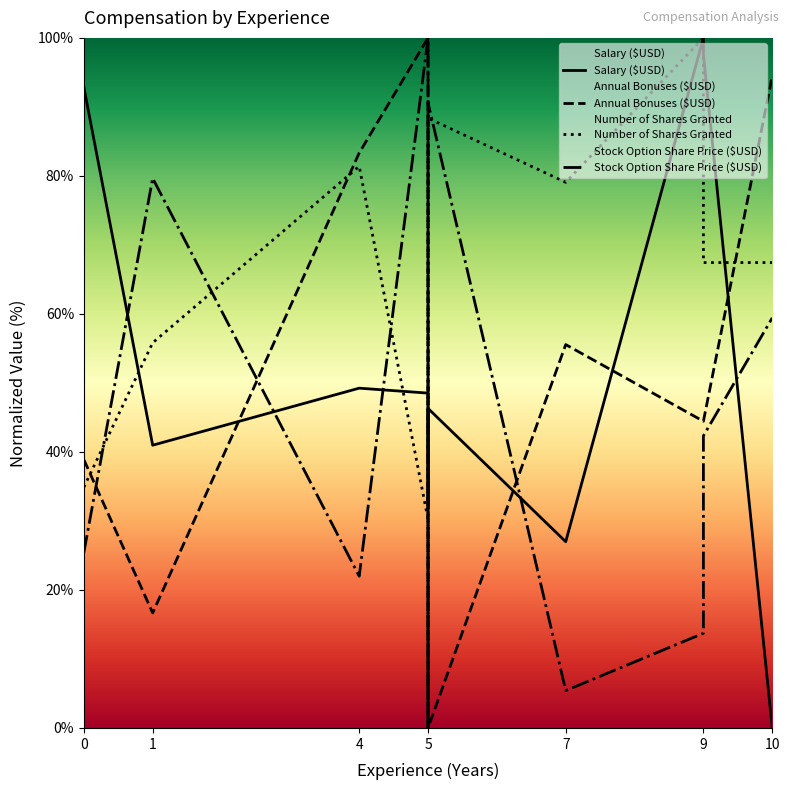

How many intersections are there between Stock Option Share Price ($USD) and Annual Bonuses ($USD)?

4